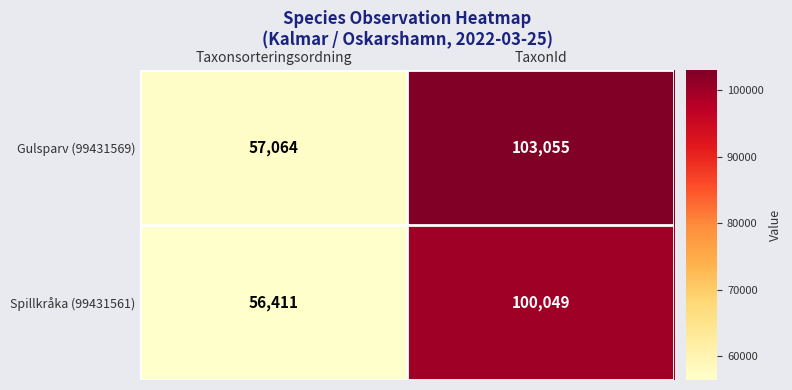

List the series in order of their overall mean, lowest first.

Spillkråka (99431561), Gulsparv (99431569)